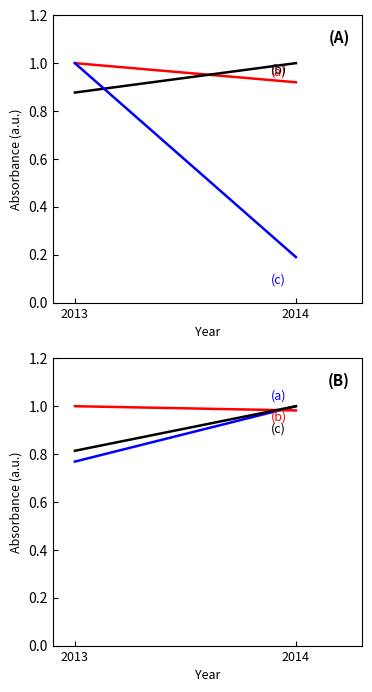

How many (c) Derivative assets values are between 0 and 1?

2